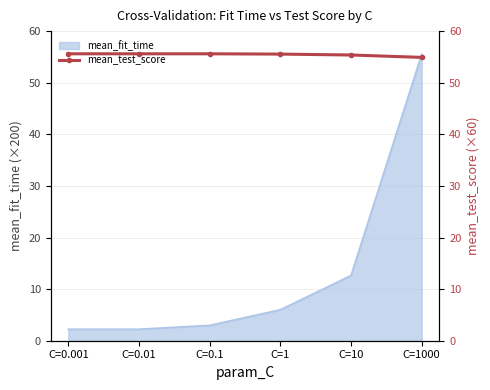

The mean_fit_time series shows 12.6 at C=10. True or false?

True